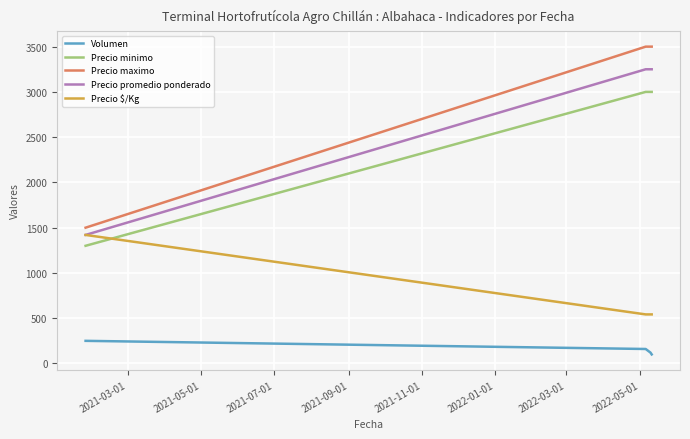

Which series has the largest total across all categories?

Precio maximo